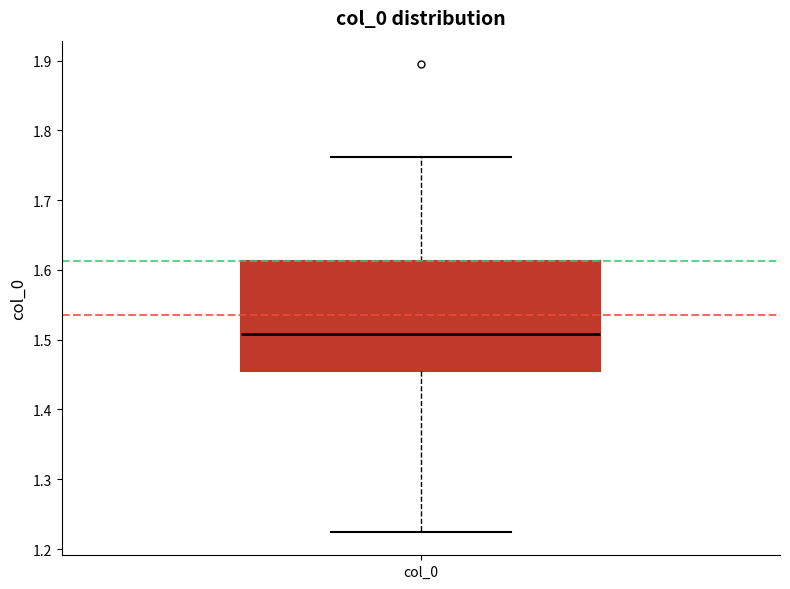

Transcribe this box plot: give where the median line is, the range the box spans, and where the two whiskers end, as read against the y-axis. The values are not printed on the chart, so give them approximately, as read against the axis.

median 1.51, box 1.46 to 1.61, whiskers 1.22 to 1.76